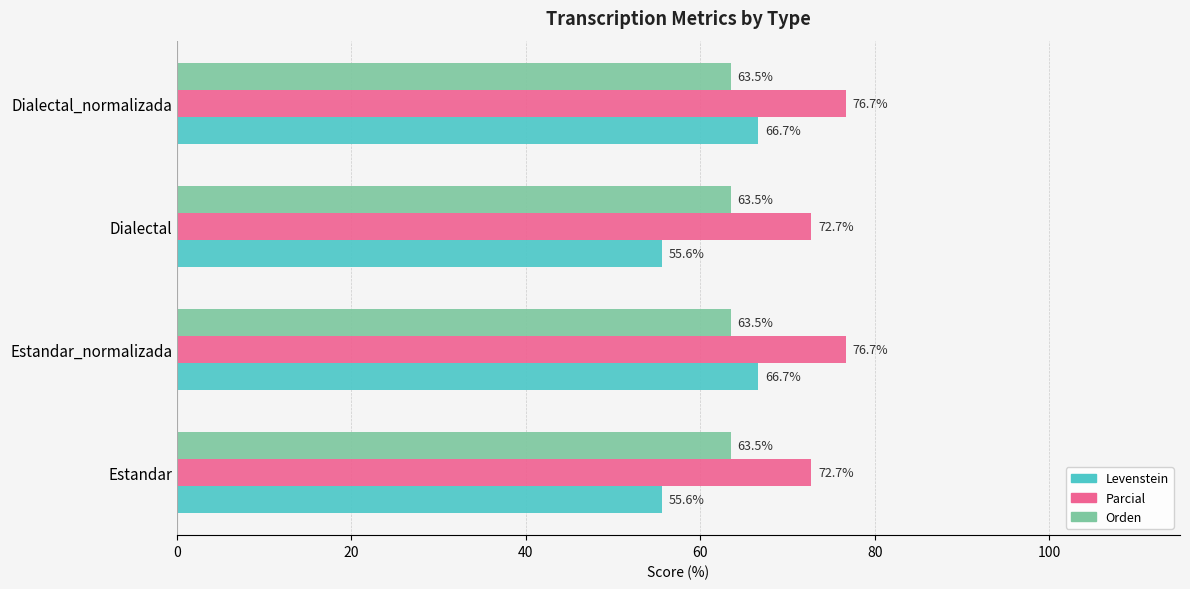

What is the total value across all series at Estandar?

191.8